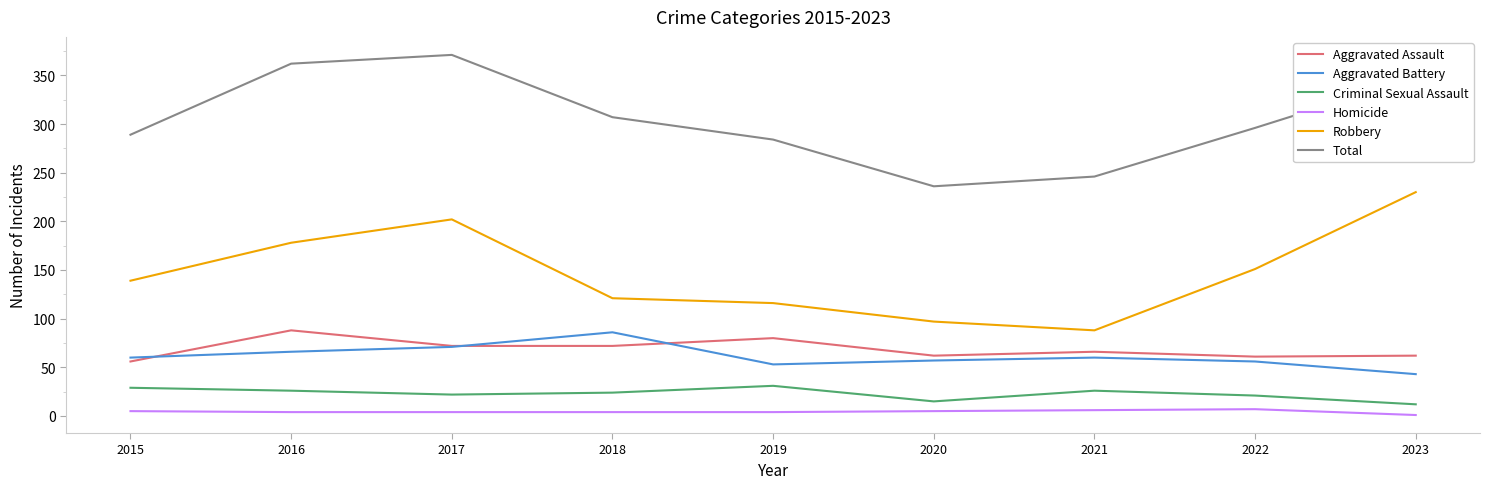

At which category does Aggravated Assault reach its first local peak?

2016